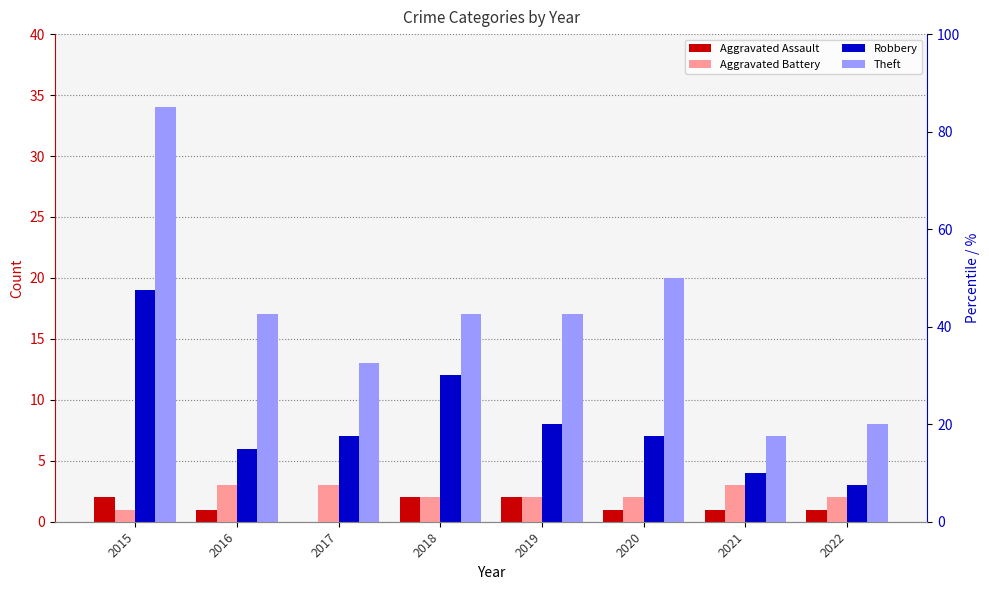

Reading left to right, what are all the values shown in this chart?

Aggravated Assault: 2015=2	2016=1	2017=0	2018=2	2019=2	2020=1	2021=1	2022=1
Aggravated Battery: 2015=1	2016=3	2017=3	2018=2	2019=2	2020=2	2021=3	2022=2
Robbery: 2015=19	2016=6	2017=7	2018=12	2019=8	2020=7	2021=4	2022=3
Theft: 2015=34	2016=17	2017=13	2018=17	2019=17	2020=20	2021=7	2022=8